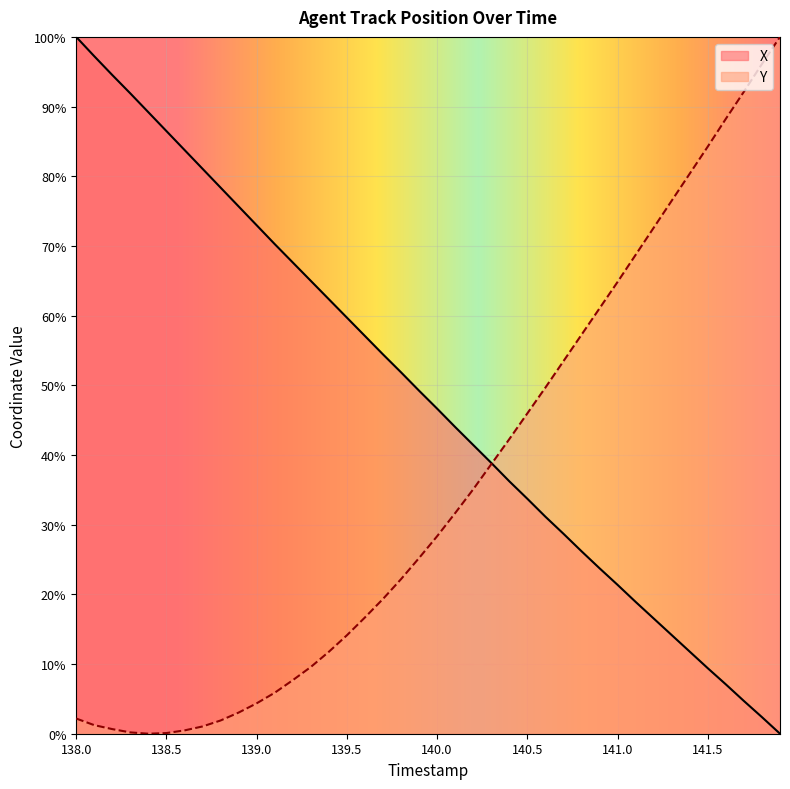

Reading right to left, extract all data points from this chart.

X: 141.9=0.0	141.8=2.4	141.7=4.7	141.6=7.1	141.5=9.4	141.4=11.8	141.3=14.2	141.2=16.5	141.1=18.9	141.0=21.4	140.9=23.7	140.8=26.2	140.7=28.7	140.6=31.1	140.5=33.7	140.4=36.2	140.3=38.9	140.2=41.4	140.1=44.0	140.0=46.7	139.9=49.2	139.8=51.9	139.7=54.4	139.6=57.1	139.5=59.7	139.4=62.4	139.3=65.0	139.2=67.6	139.1=70.3	139.0=73.0	138.9=75.7	138.8=78.4	138.7=81.1	138.6=83.8	138.5=86.5	138.4=89.2	138.3=91.9	138.2=94.5	138.1=97.2	138.0=100.0
Y: 141.9=100.0	141.8=96.1	141.7=92.1	141.6=88.2	141.5=84.3	141.4=80.4	141.3=76.5	141.2=72.6	141.1=68.7	141.0=64.8	140.9=61.0	140.8=57.3	140.7=53.5	140.6=49.7	140.5=46.0	140.4=42.3	140.3=38.7	140.2=35.1	140.1=31.7	140.0=28.3	139.9=25.2	139.8=22.2	139.7=19.3	139.6=16.7	139.5=14.1	139.4=11.8	139.3=9.6	139.2=7.7	139.1=5.9	139.0=4.4	138.9=3.0	138.8=1.9	138.7=1.0	138.6=0.5	138.5=0.1	138.4=0.0	138.3=0.2	138.2=0.7	138.1=1.2	138.0=2.2